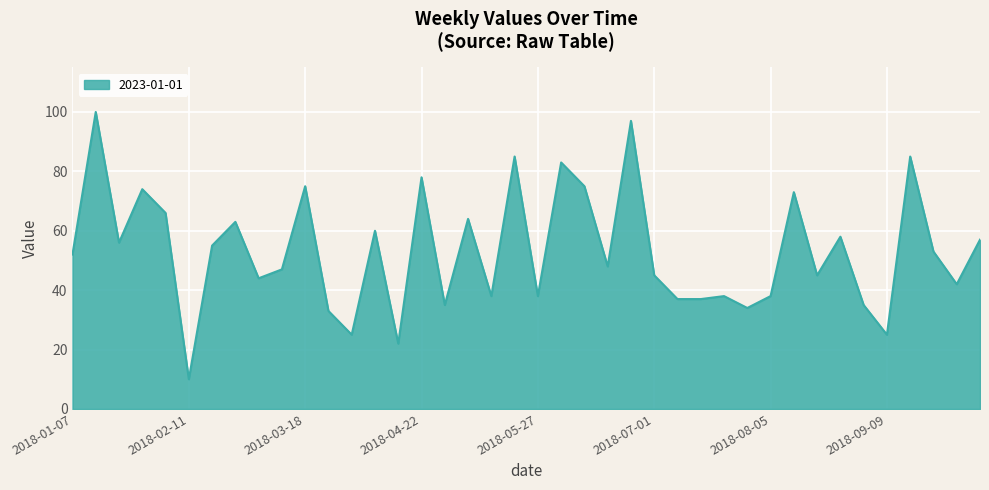

What is the difference between the maximum and minimum values?

90